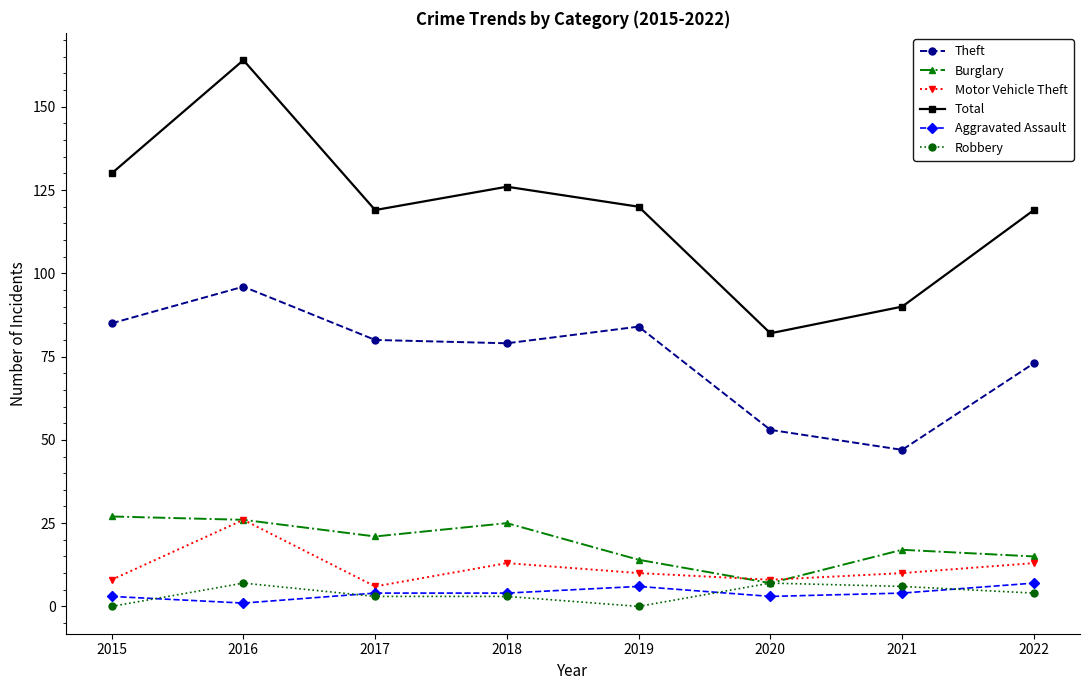

The value of Total at 2016 is 164. True or false?

True